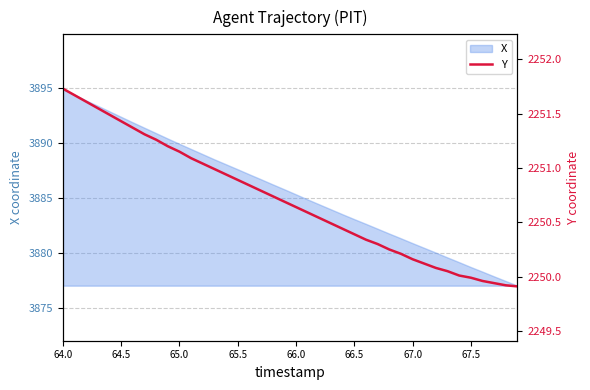

True or false: X has a value of 3892.3 at 64.5.

True